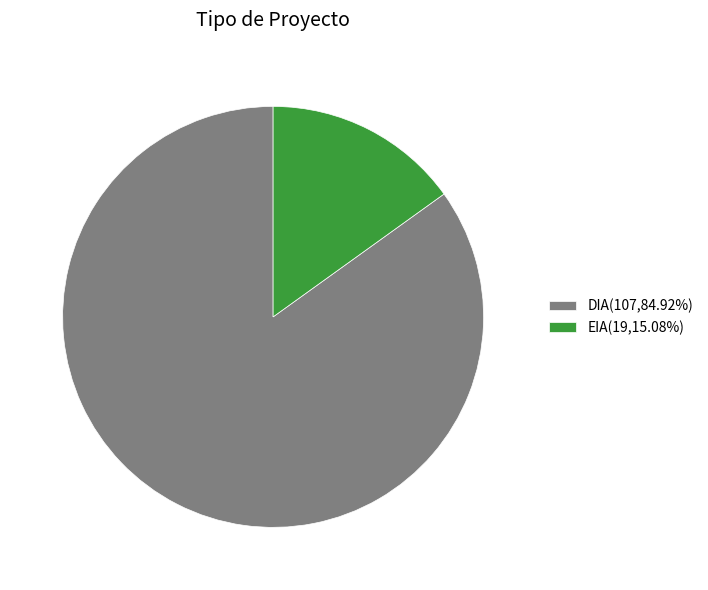

What is the largest slice in the pie chart?

DIA